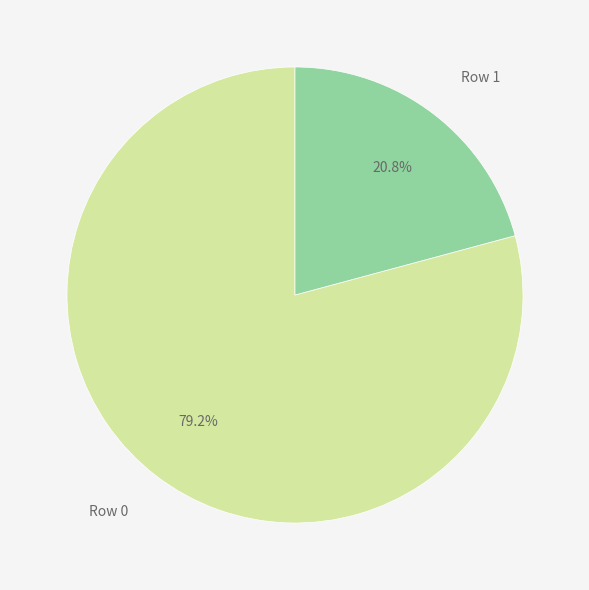

What percentage do Row 1 and Row 0 together represent?

100.0%